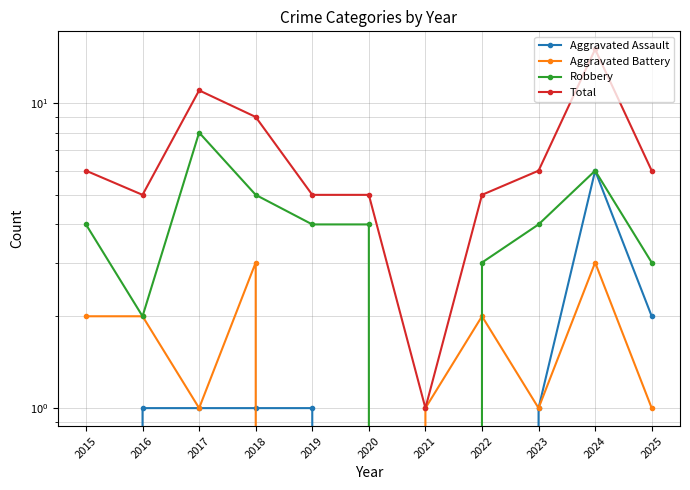

Between 2024 and 2022, which is larger?

2024